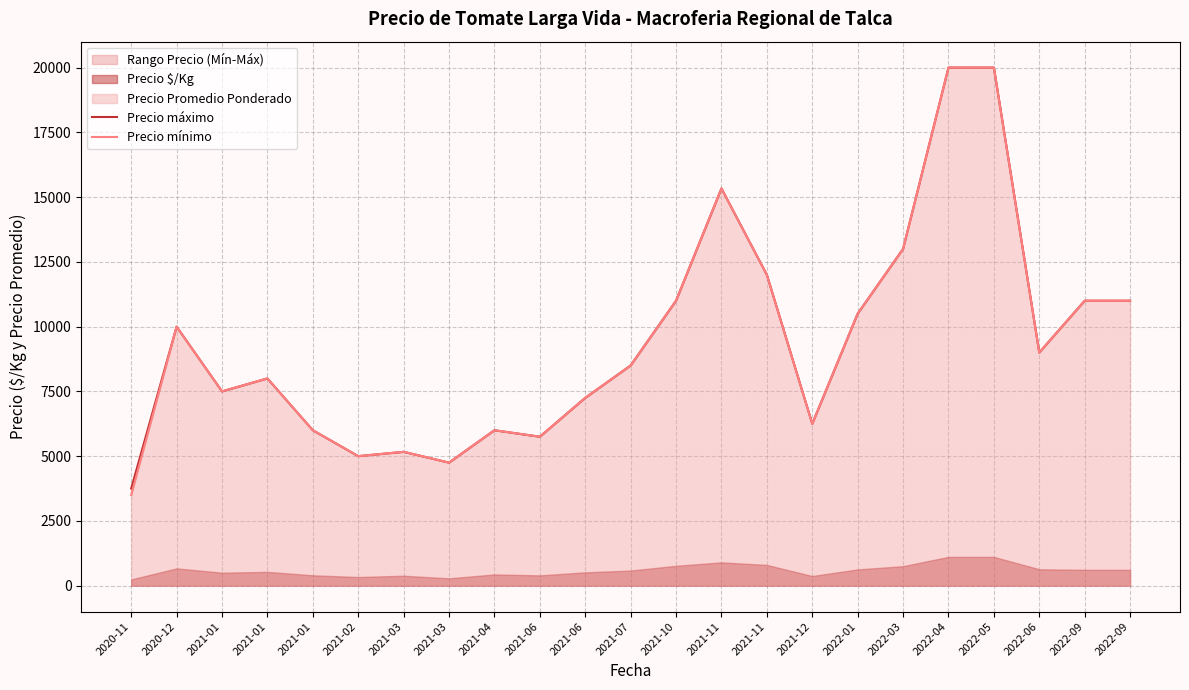

At how many categories does at least one series exceed 9611?

10